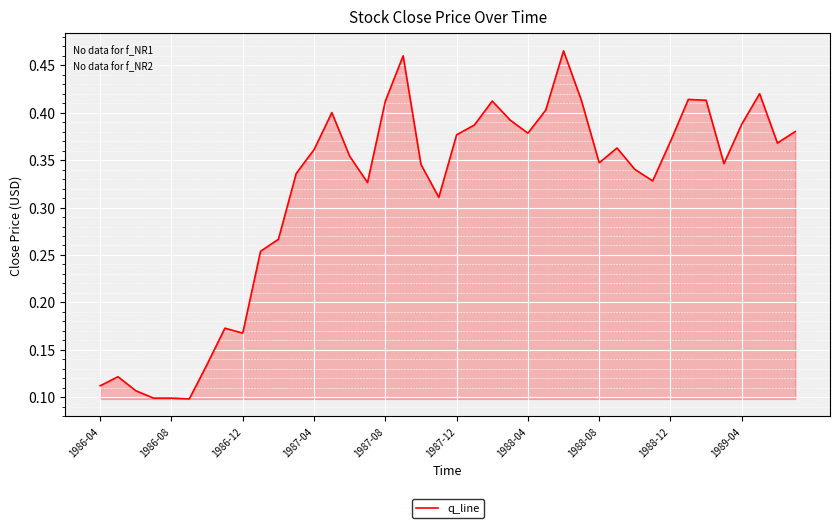

Is it true that the value at 1989-04 is 0.5?

False